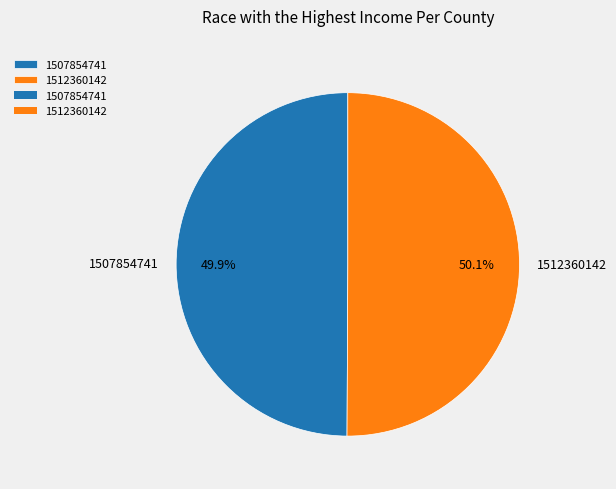

What is the ratio of the value at 1512360142 to the value at 1507854741?

1.0